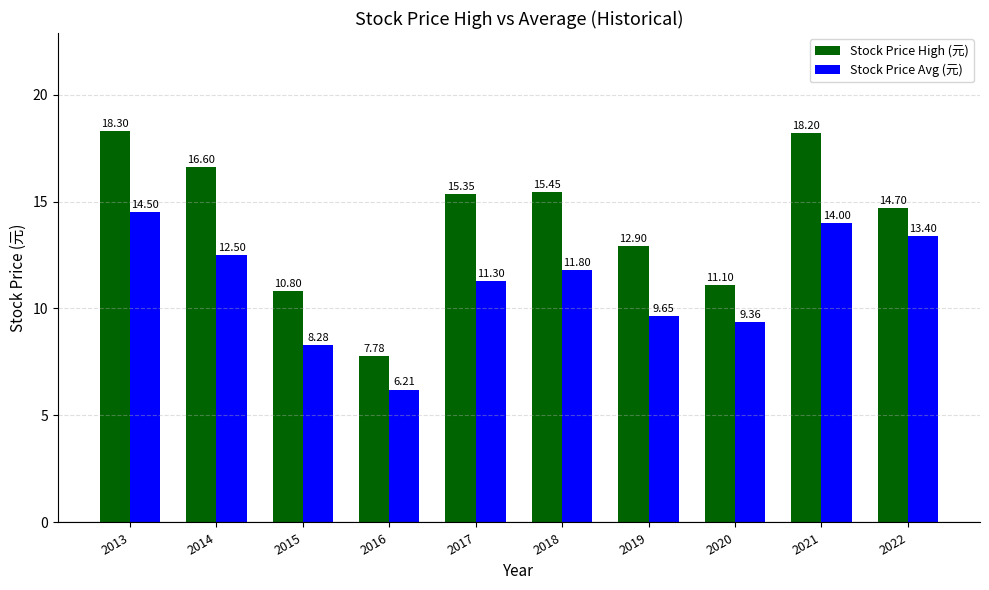

Which series has the widest spread of values?

Stock Price High (元)